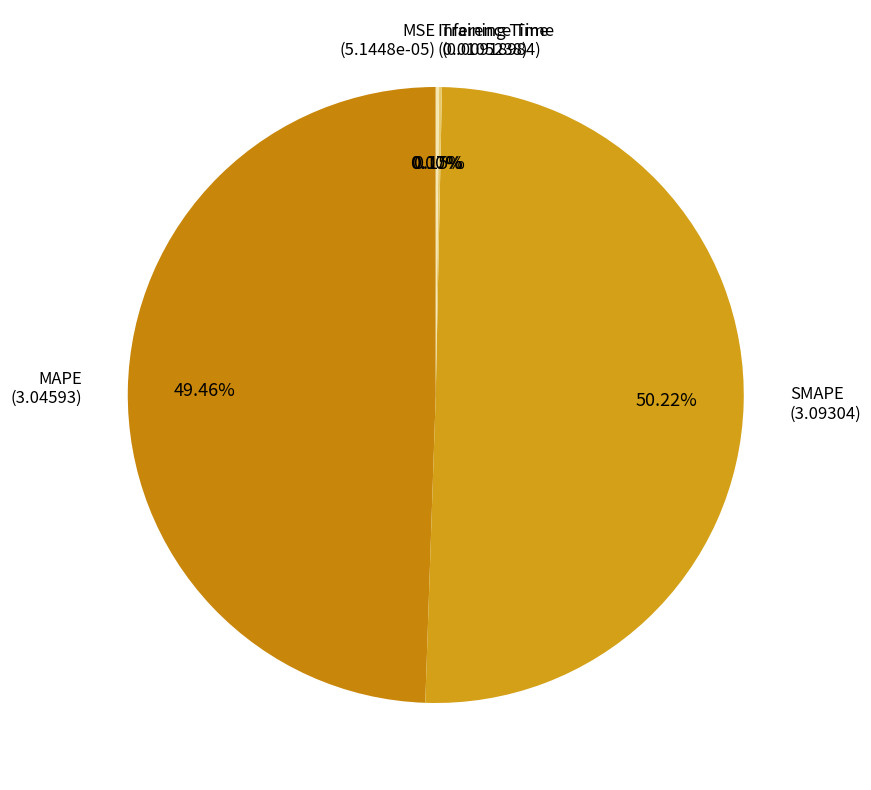

Is MAPE the majority of the pie?

No